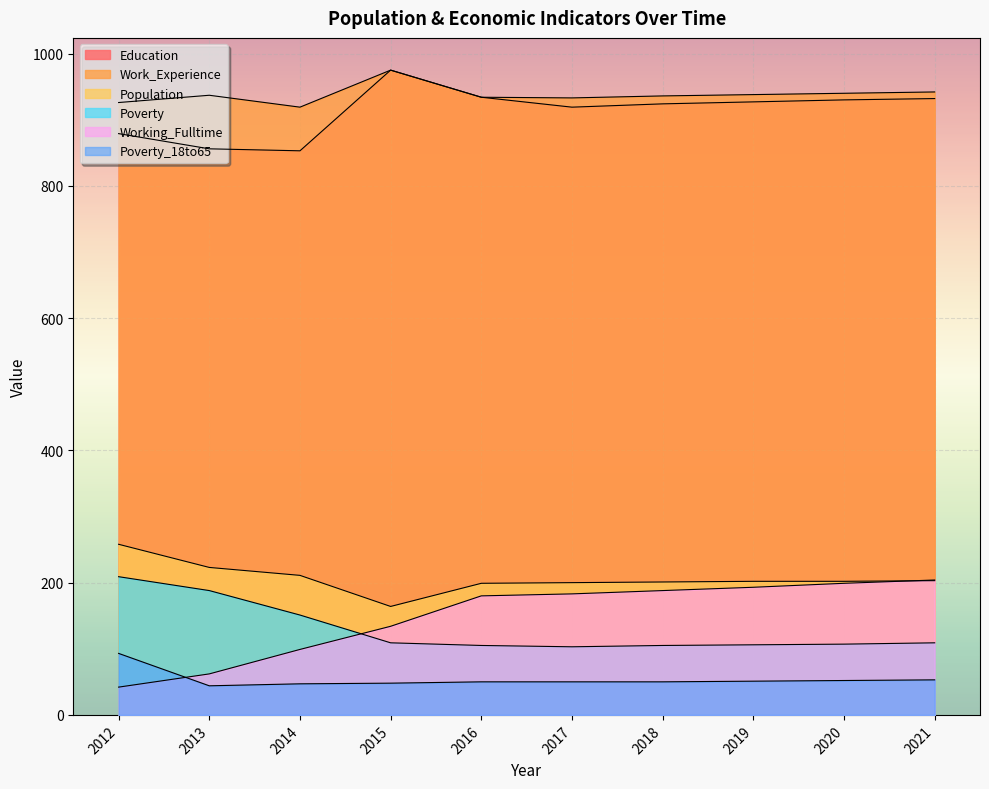

List the labels in order of Working_Fulltime value, largest first.

2021, 2020, 2019, 2018, 2017, 2016, 2015, 2014, 2013, 2012